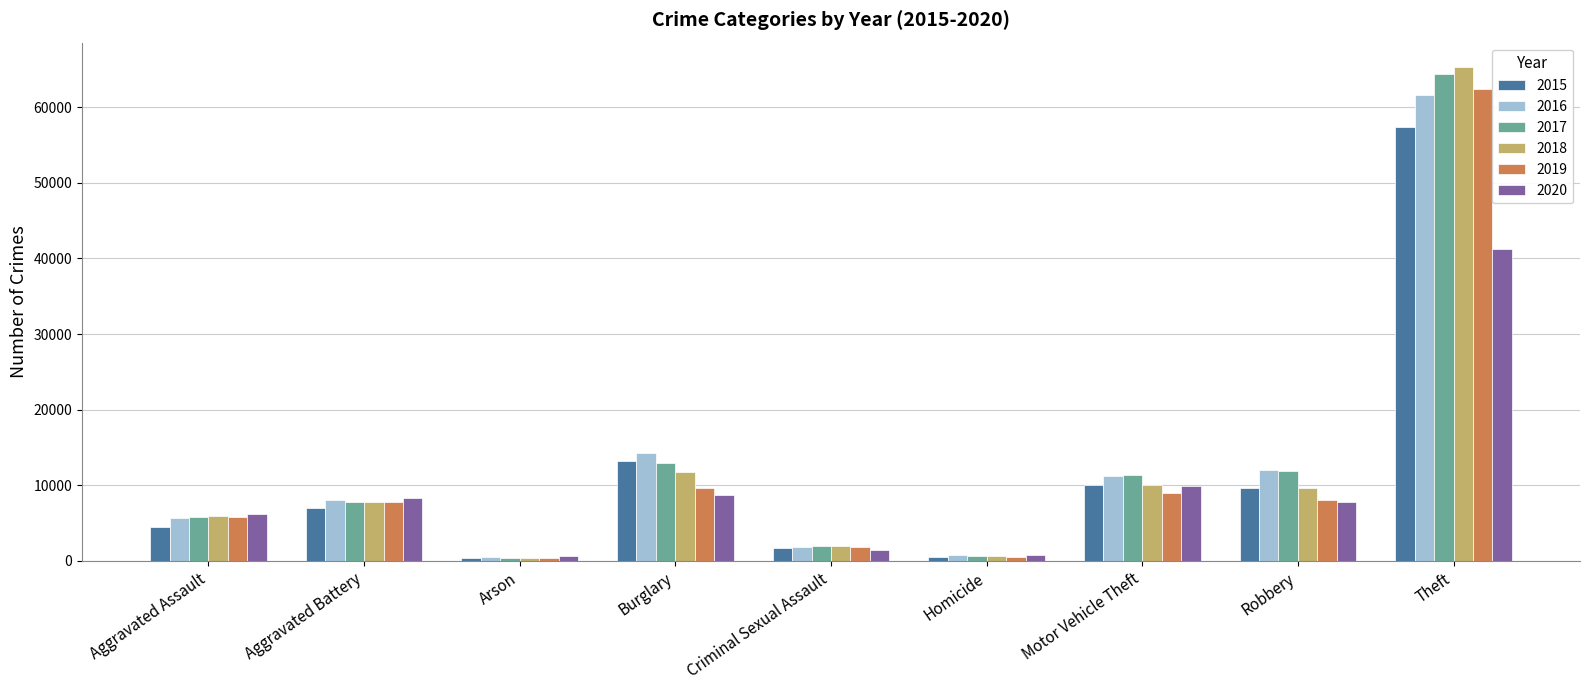

At which category is the sum across all series the highest?

Theft